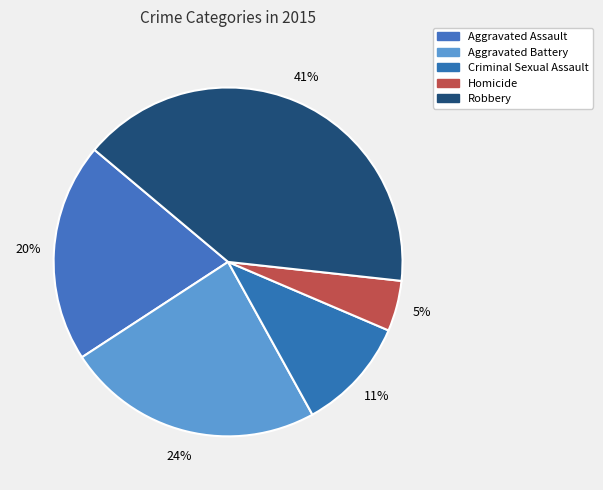

Which category has the smallest portion of the pie?

Homicide